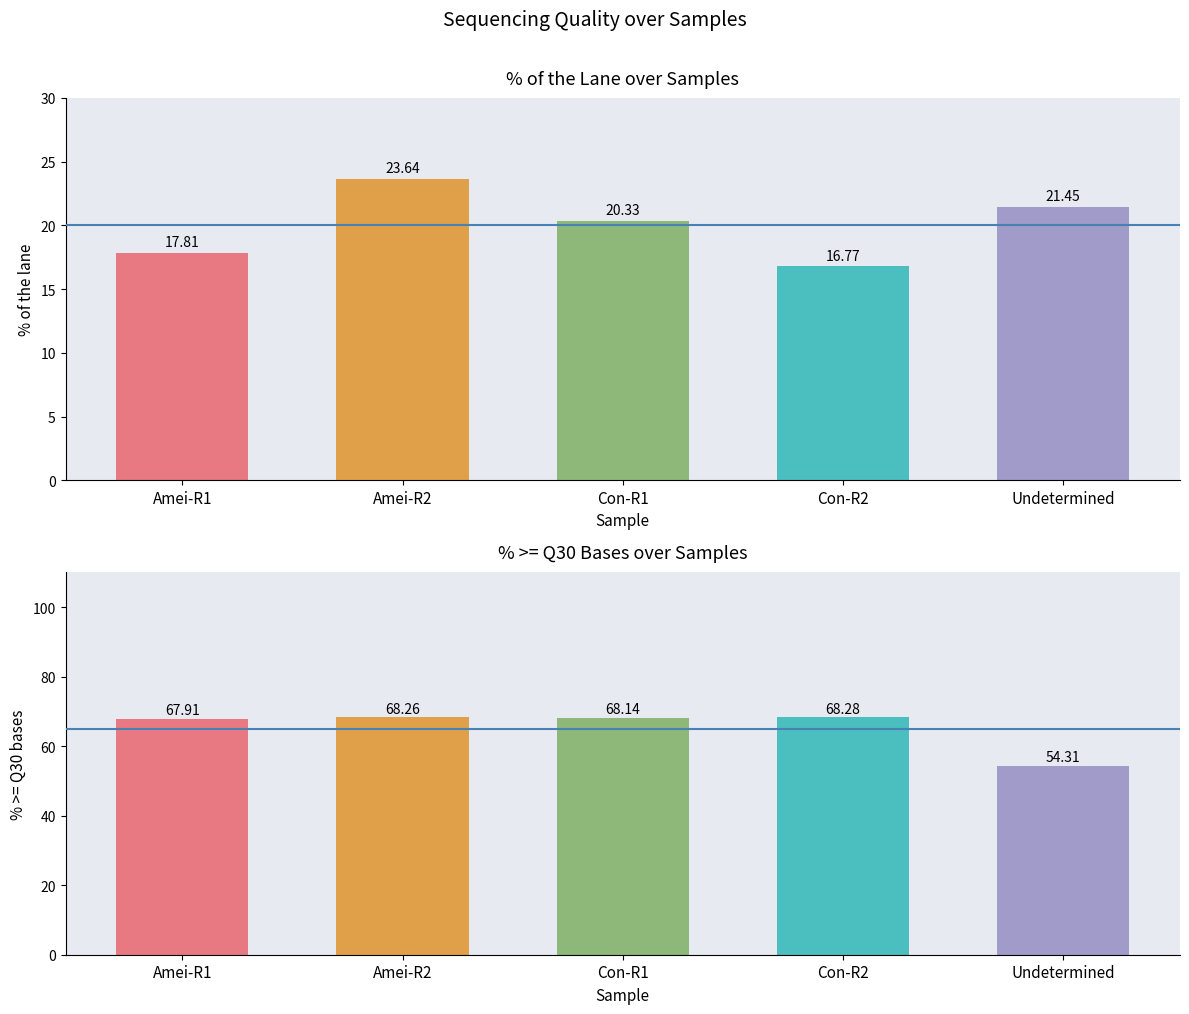

At which label does % of the lane reach its peak?

Amei-R2